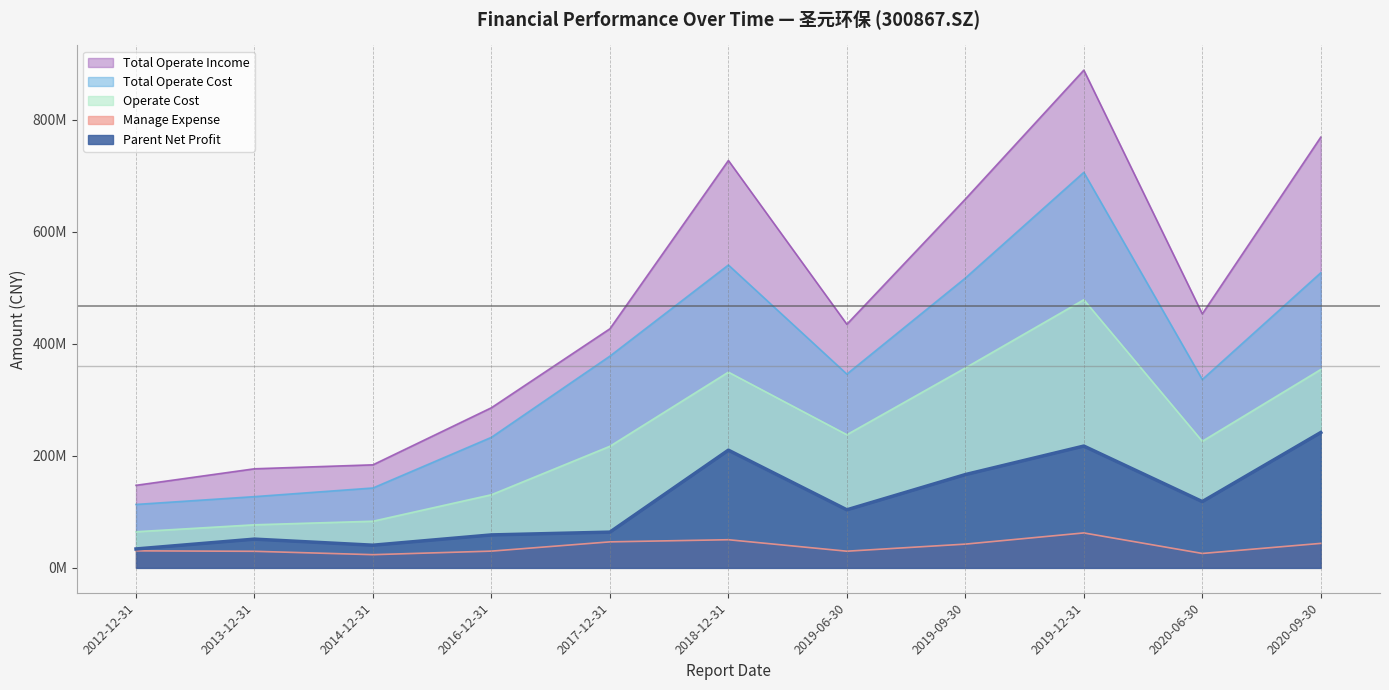

What position from the right is 2019-12-31?

3